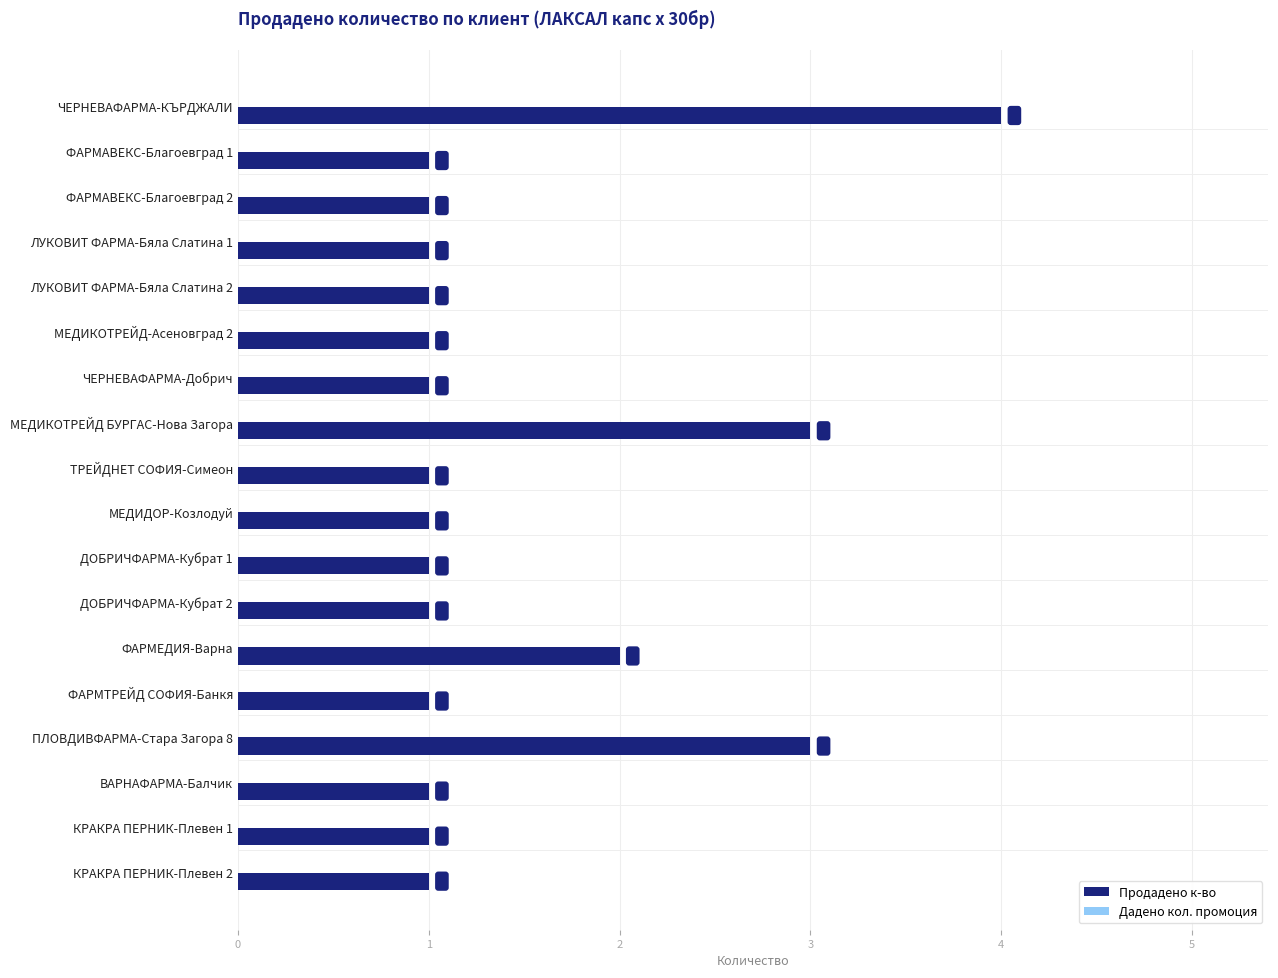

What is the value of the 15th bar from the top?

3